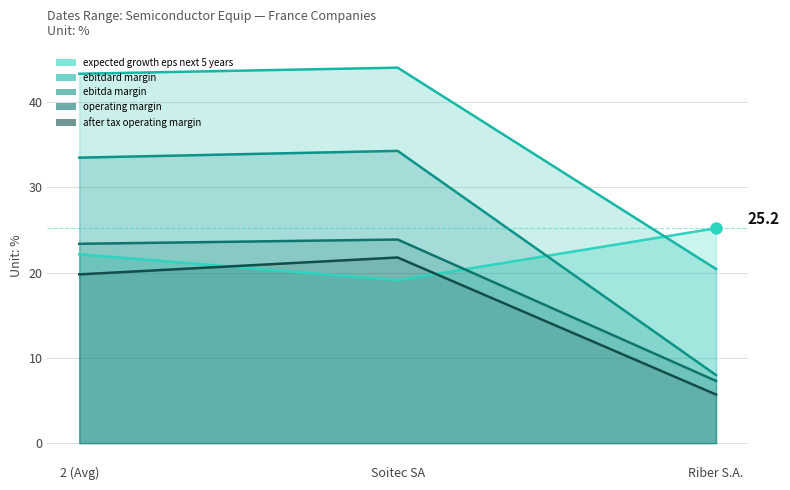

The value of ebitdard_margin at Riber S.A. is 33.0. True or false?

False